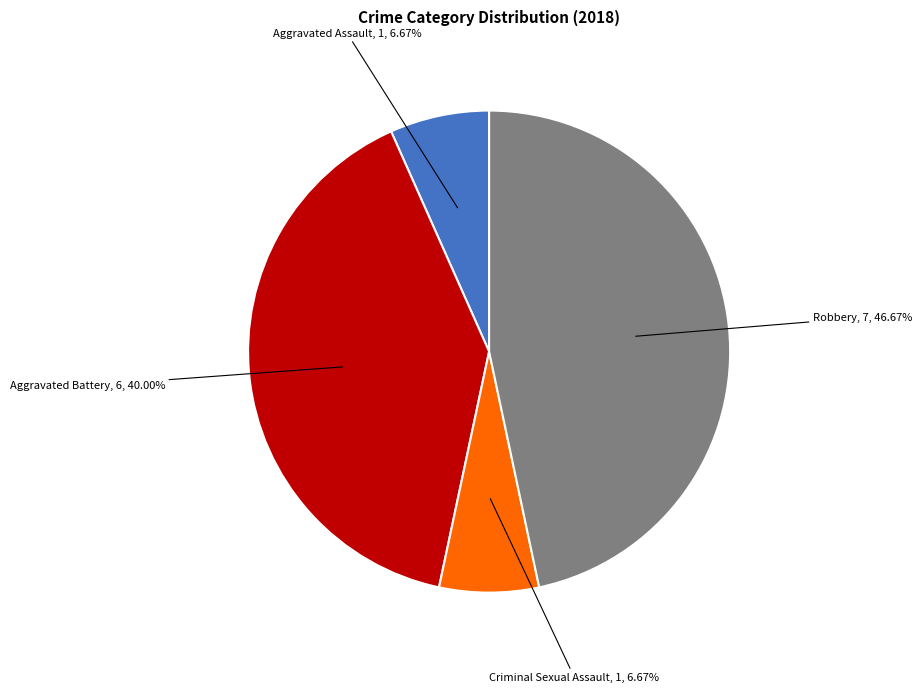

Is there a majority slice in this chart?

No